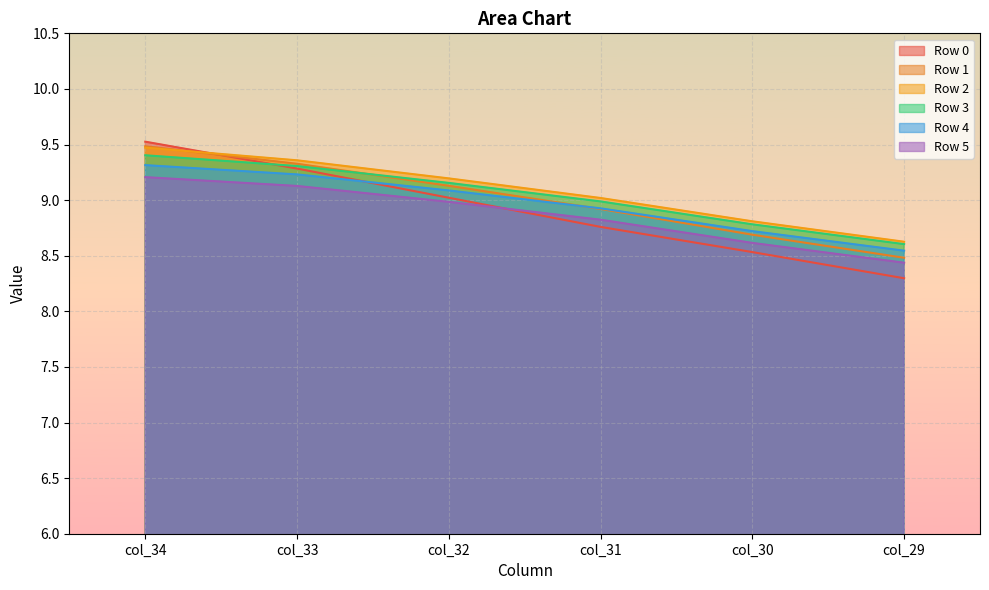

How many lines are shown in the chart?

6